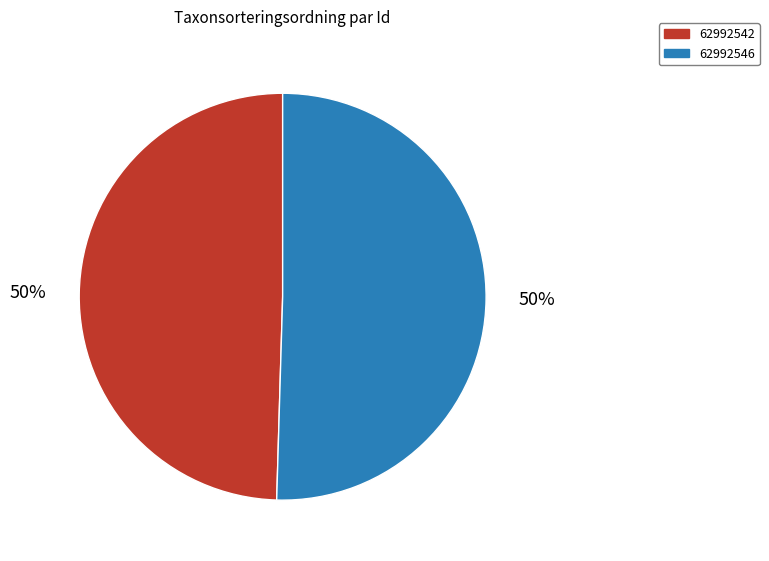

Count the number of slices in the pie.

2